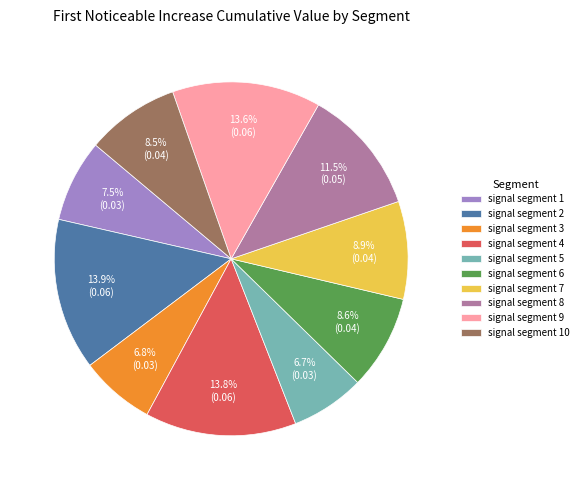

To the nearest percent, what portion does signal segment 6 represent?

9%